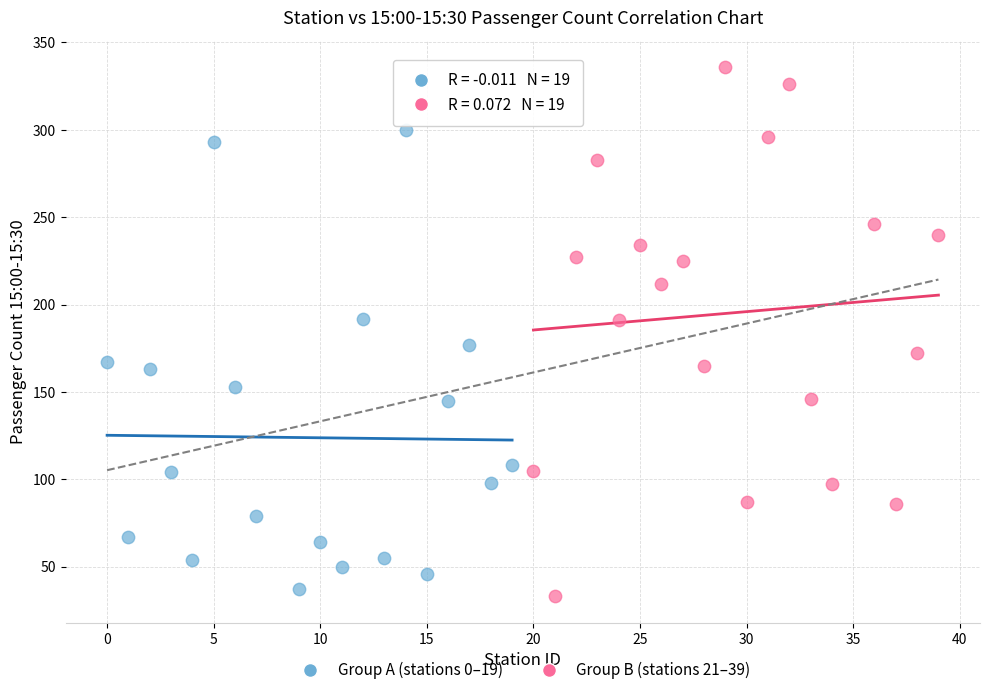

Which series reaches the maximum Y coordinate?

Group B (stations 21–39)